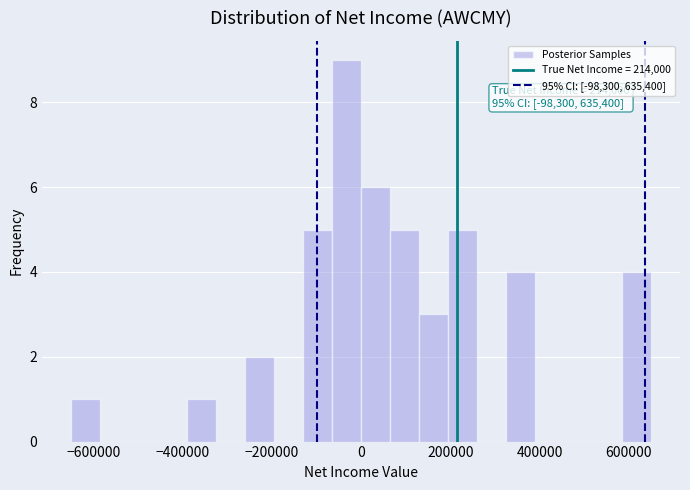

Read against the x-axis, roughly where is the centre of the tallest bar?

-40000